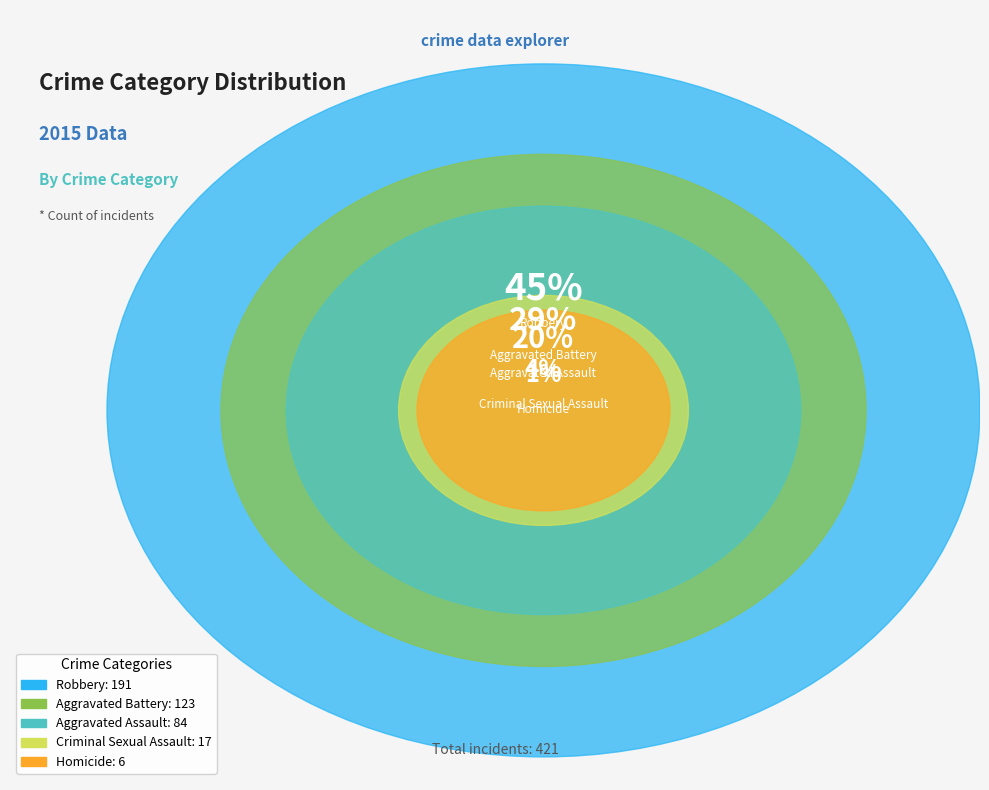

Which category has the smallest portion of the pie?

Homicide